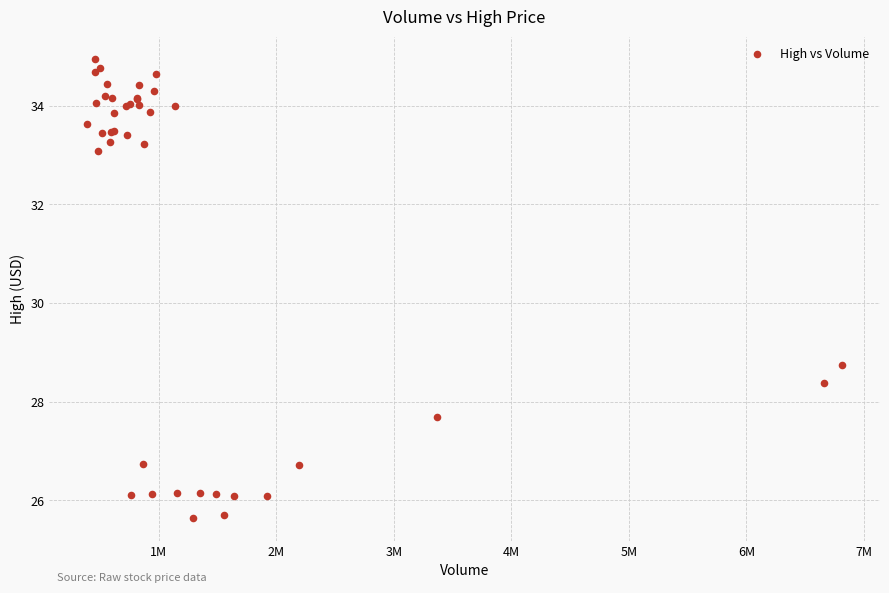

What Y value in the scatter plot is closest to 30?

28.7